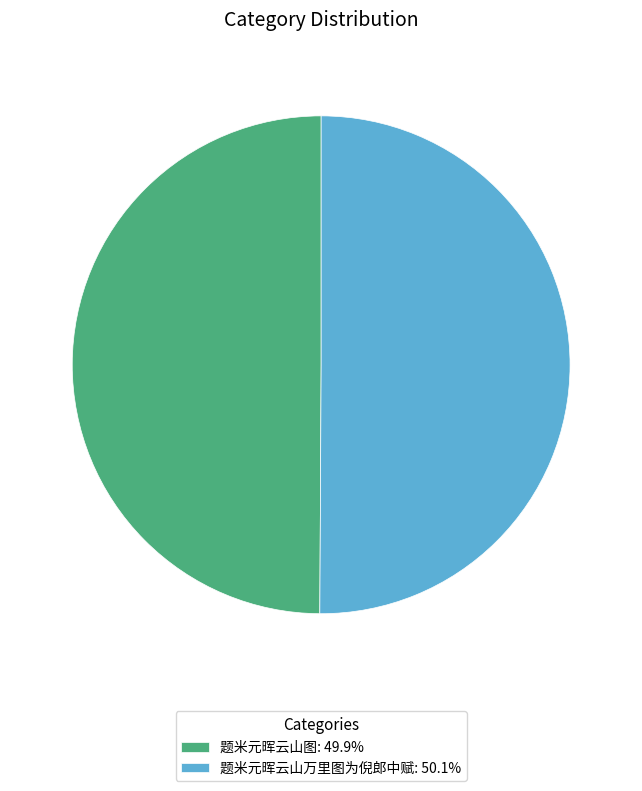

What is the ratio of the value at 题米元晖云山万里图为倪郎中赋: 50.1% to the value at 题米元晖云山图: 49.9%?

1.0